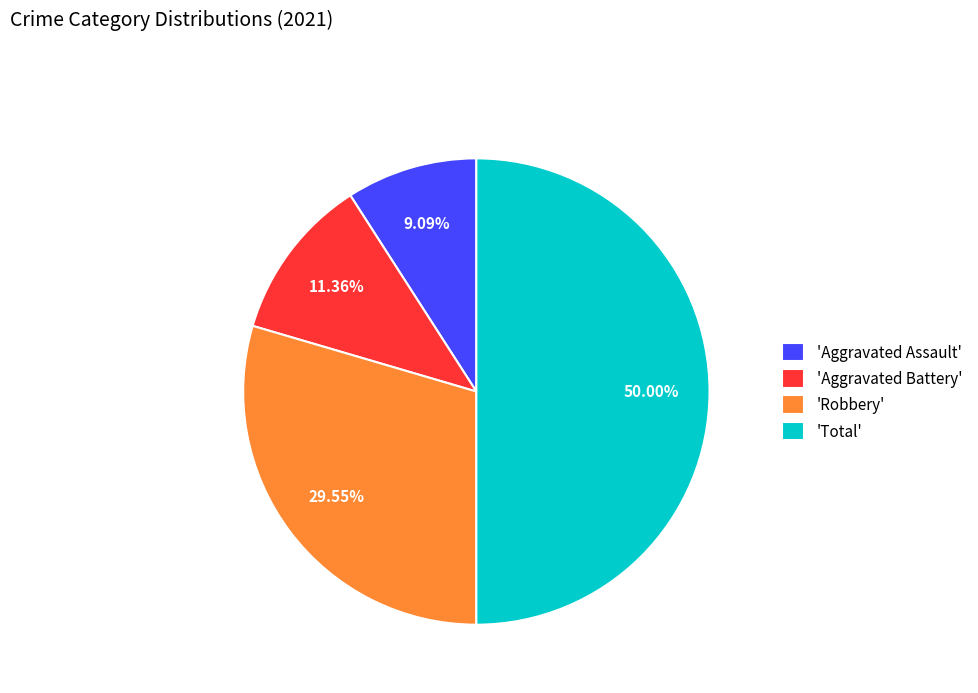

Count the number of slices in the pie.

4